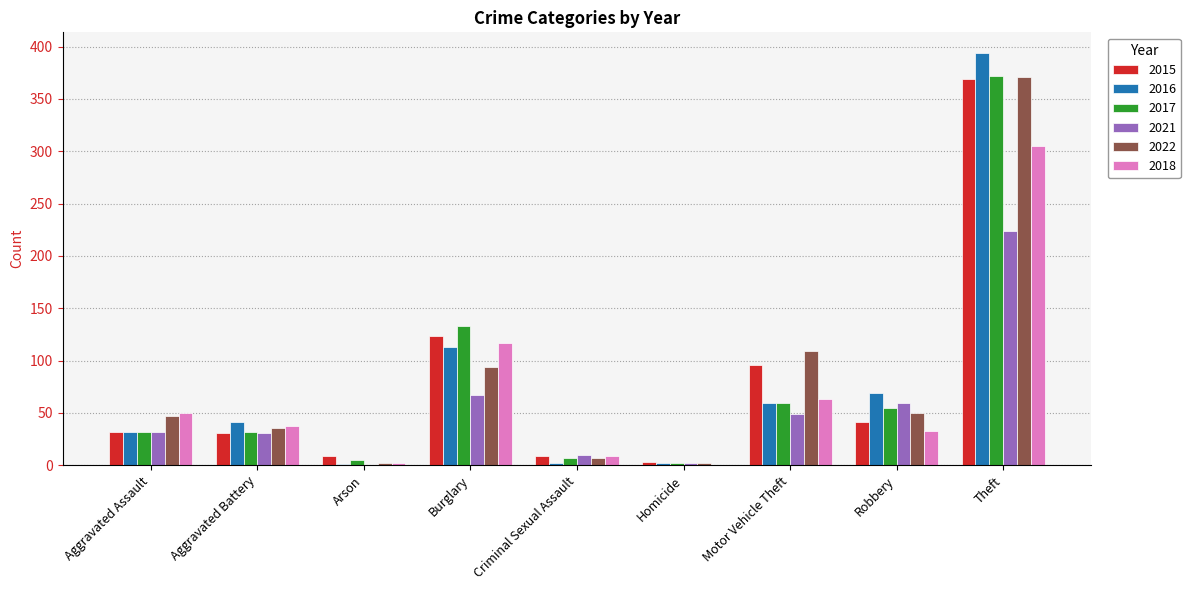

Which label corresponds to the largest value in the chart?

Theft